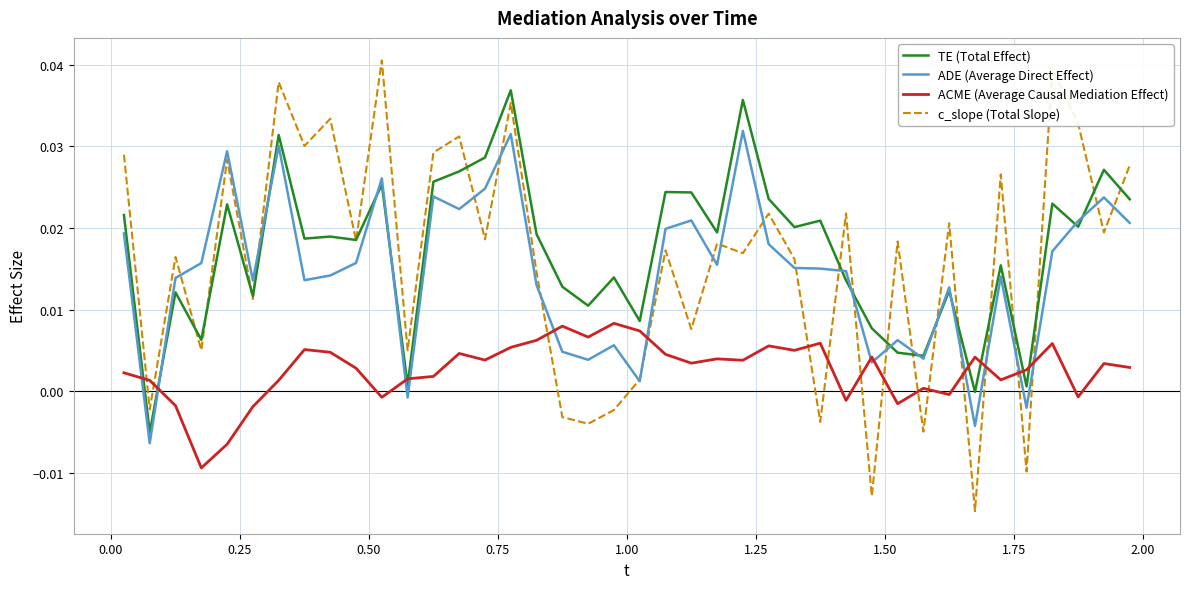

True or false: ACME (Average Causal Mediation Effect) and TE (Total Effect) intersect in this chart.

True